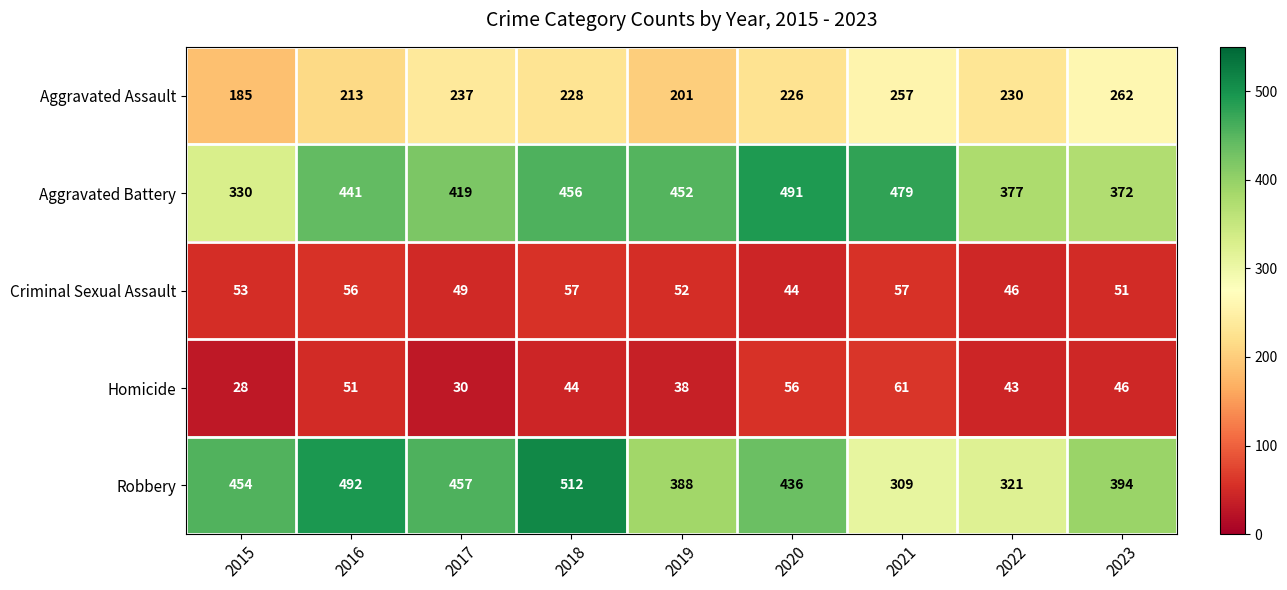

The value of Criminal Sexual Assault at 2015 is 53. True or false?

True